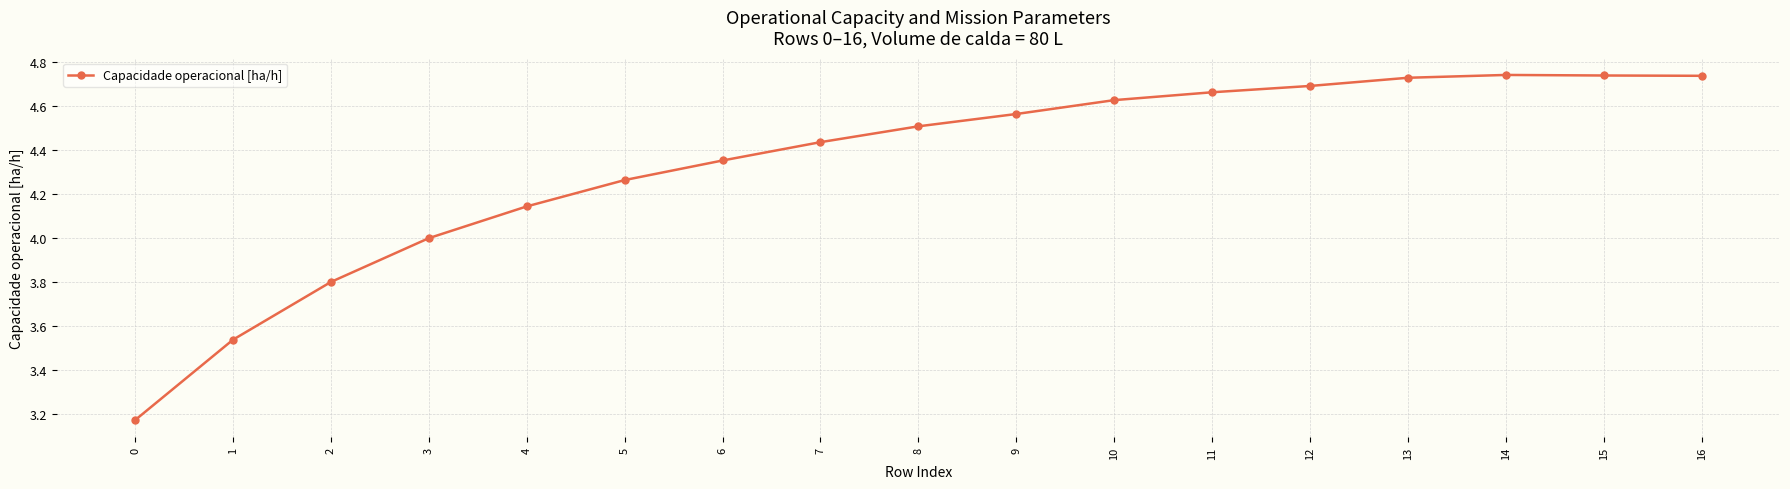

What is the difference between the maximum and minimum values?

1.6